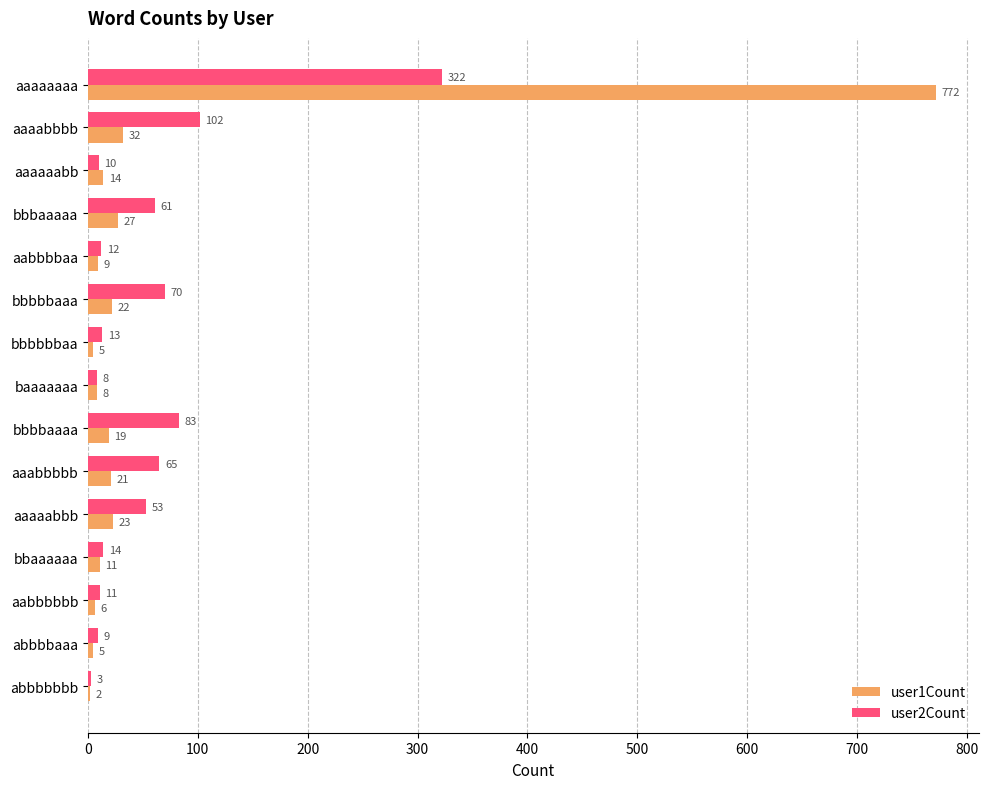

Between bbbbbaaa and bbbbbbaa, which series saw the biggest shift?

user2Count